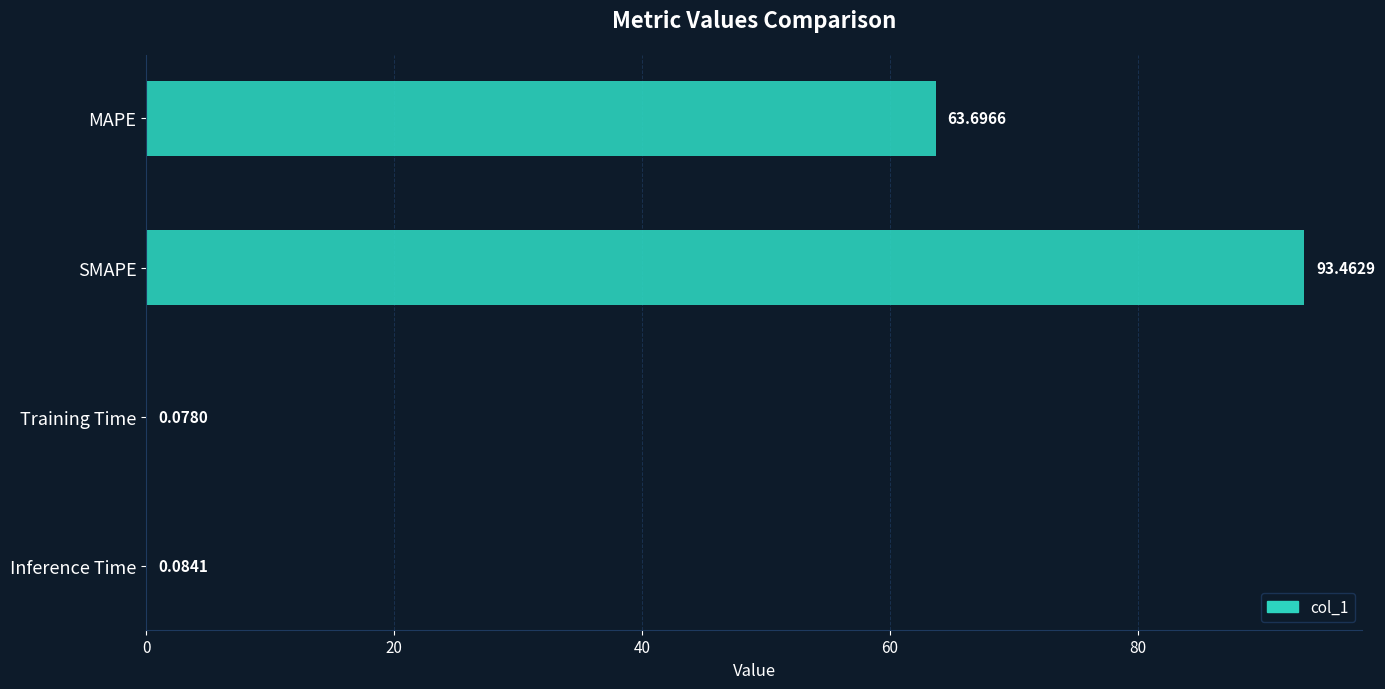

What is the sum of all values?

157.3